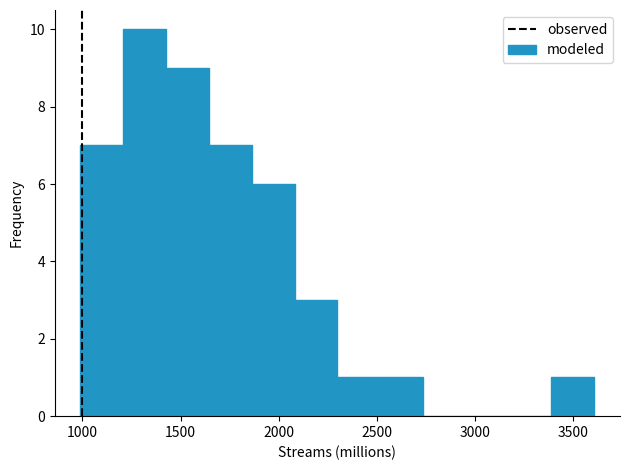

How tall is the bar that spans 2100 to 2300 on the x-axis? Neither the bar edges nor the heights are printed on the chart, so give them approximately, as read against the axes.

3